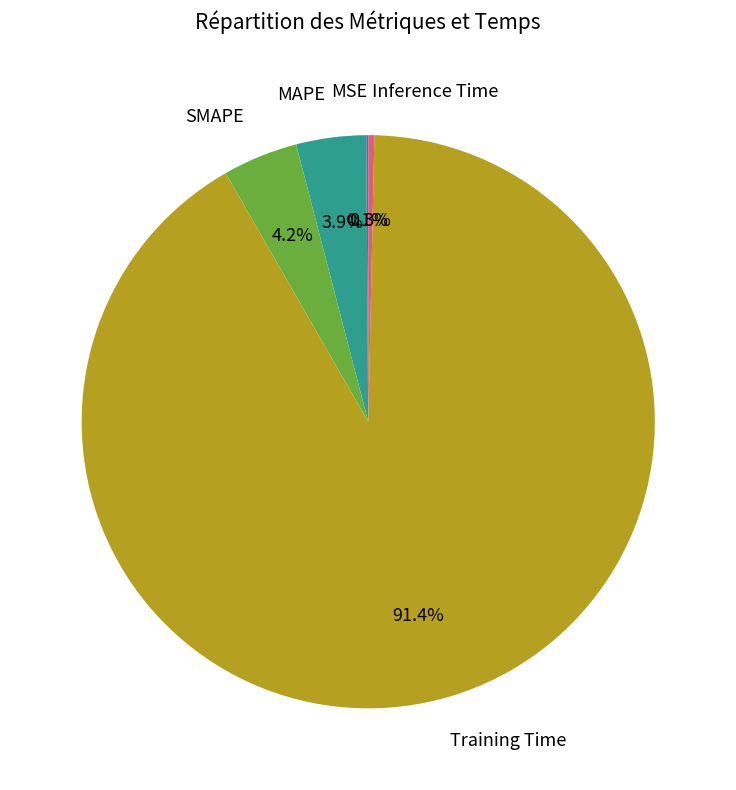

To the nearest percent, what portion does MAPE represent?

4%